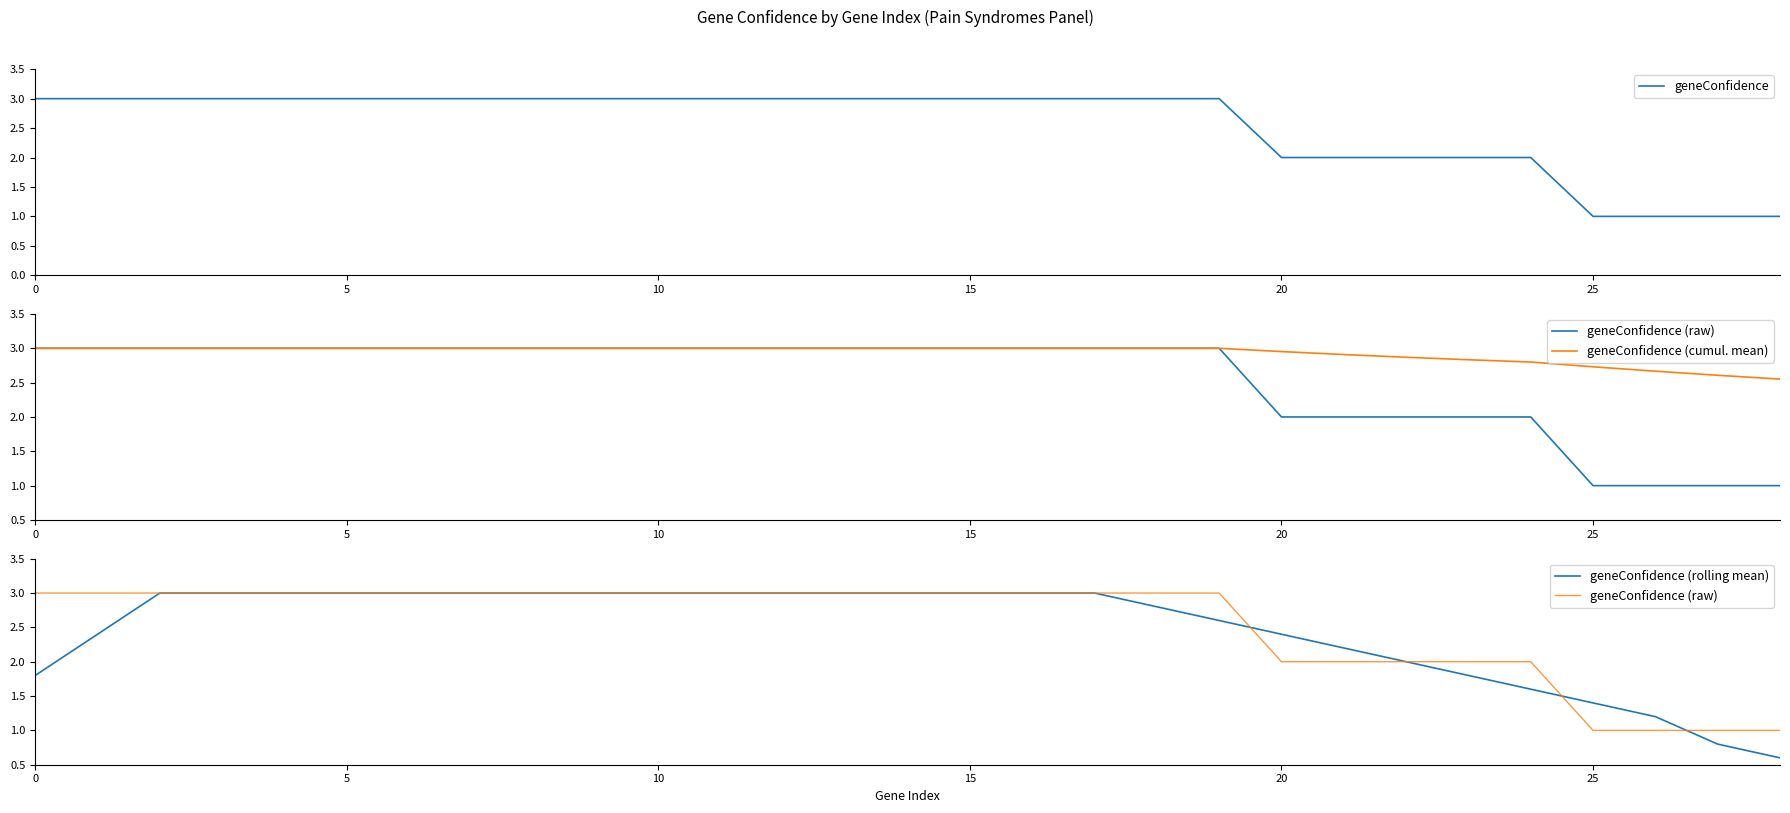

True or false: geneConfidence (rolling mean) has a value of 3.0 at 7.

True